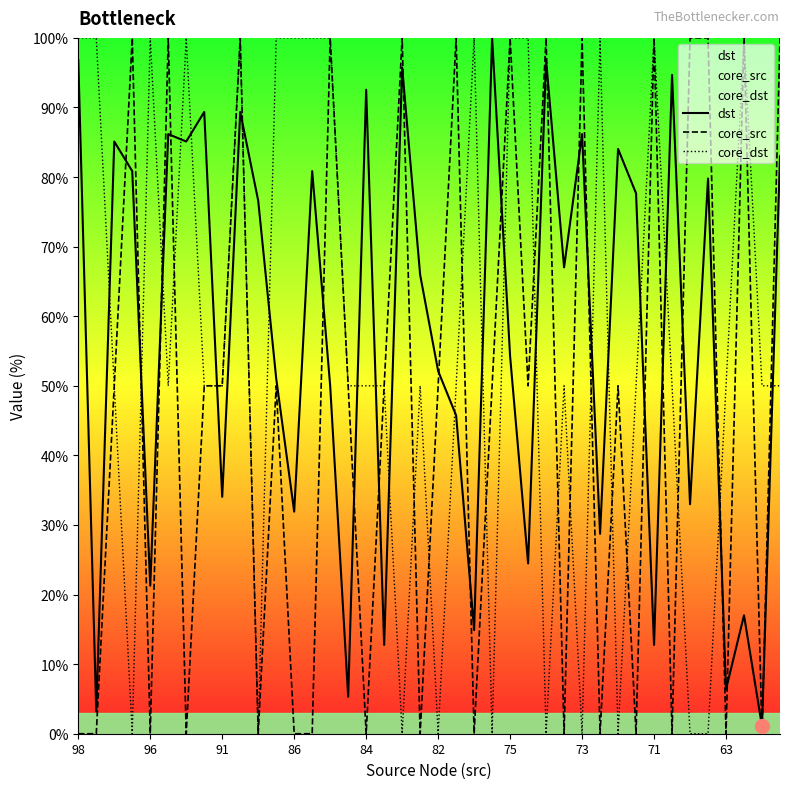

At how many categories does at least one series exceed 81?

30